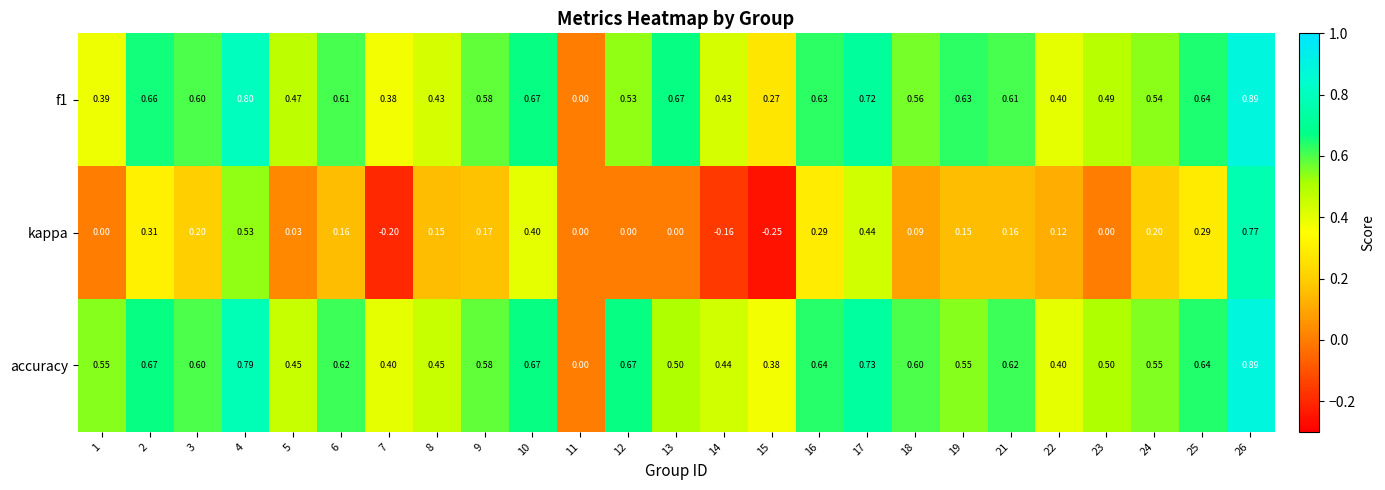

Which category has the lowest value across all series?

15